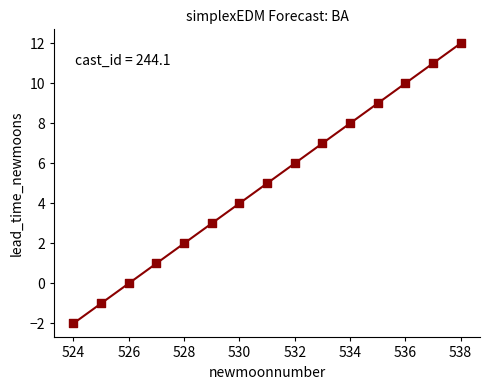

What is the range of Y values (max minus min)?

14